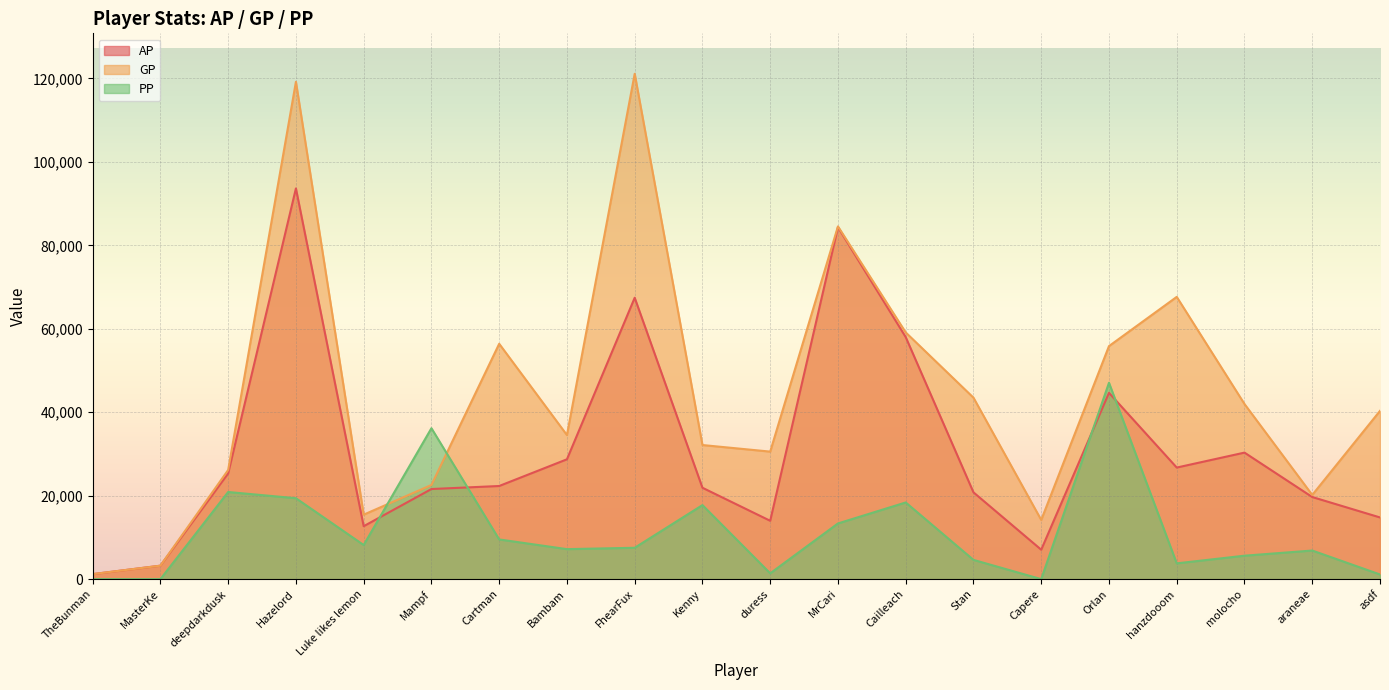

Rank the categories by GP value from highest to lowest.

FhearFux, Hazelord, MrCari, hanzdooom, Cailleach, Cartman, Orlan, Stan, molocho, asdf, Bambam, Kenny, duress, deepdarkdusk, Mampf, araneae, Luke likes lemon, Capere, MasterKe, TheBunman